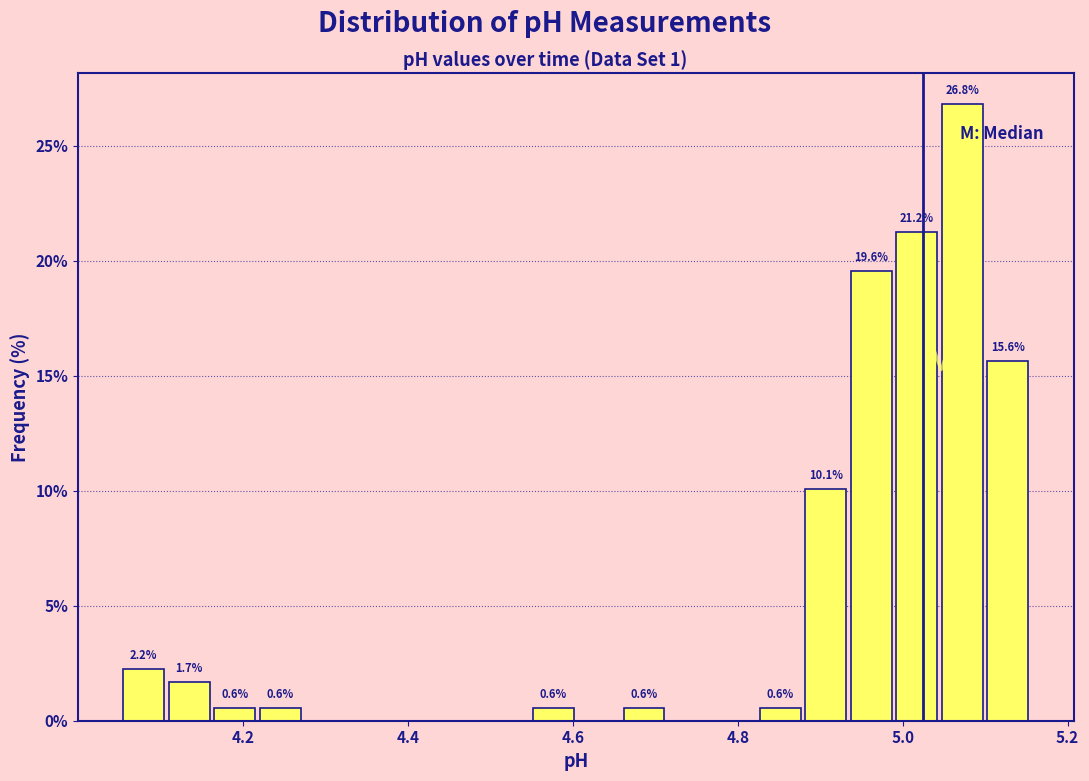

Around what value on the x-axis is the tallest bar? Give the approximate position of its centre, as read against the axis.

5.08